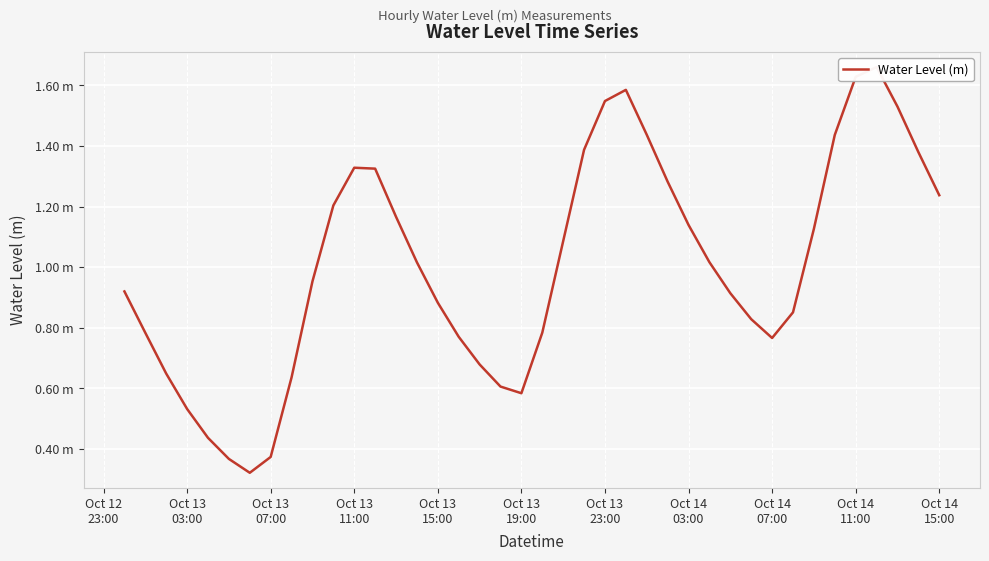

What is the sum of all values?

40.2